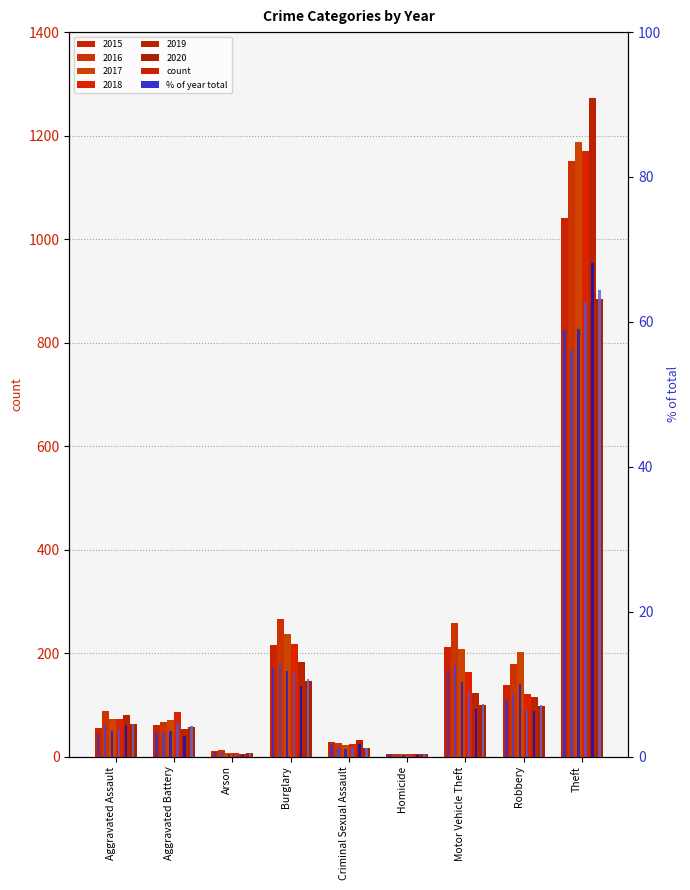

How many data points in 2018 % are less than 4?

4